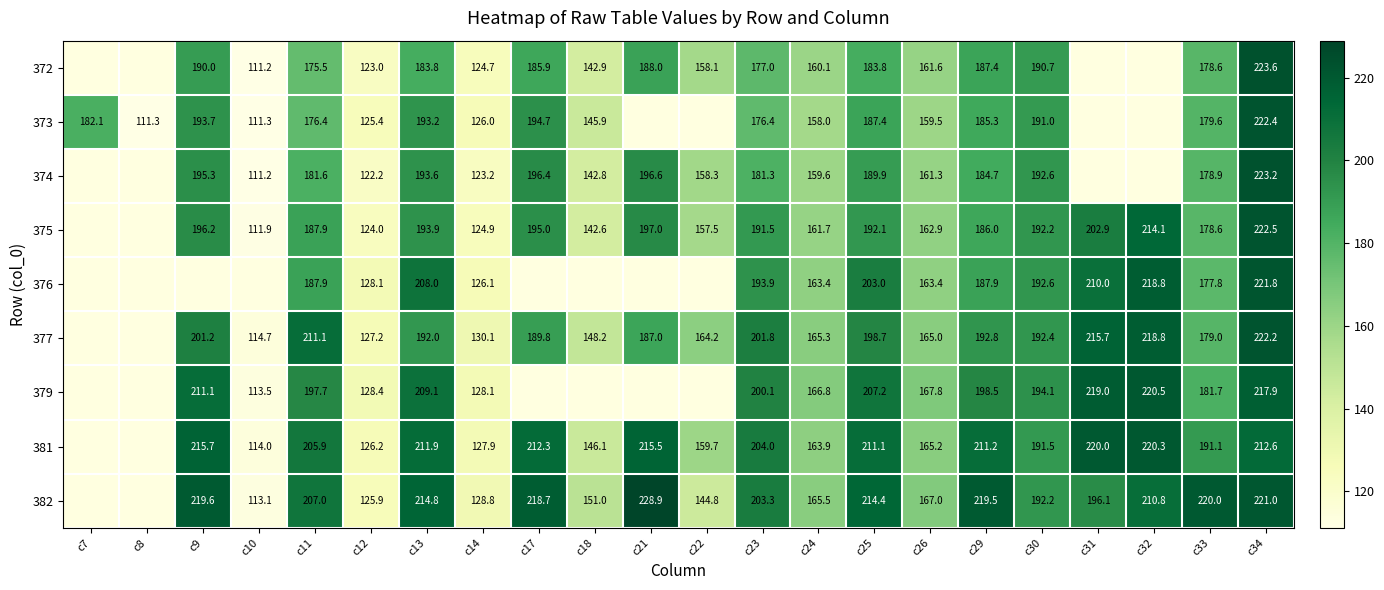

What is the maximum value shown in the chart?

228.9